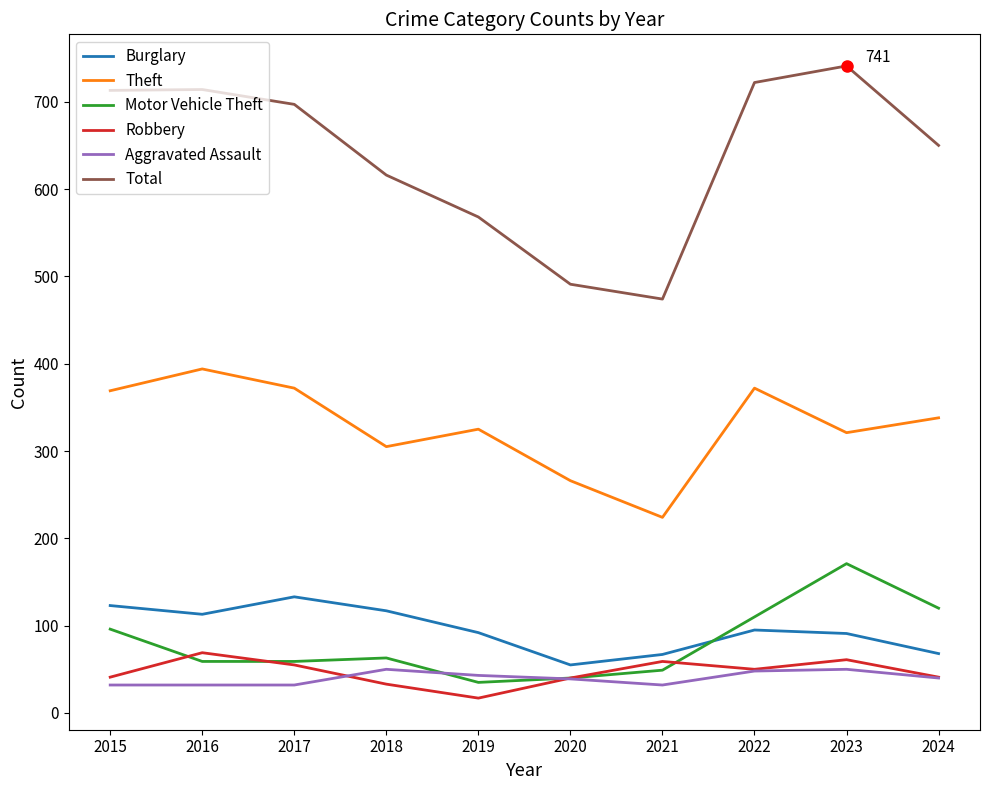

Which series has the largest range (max minus min)?

Total